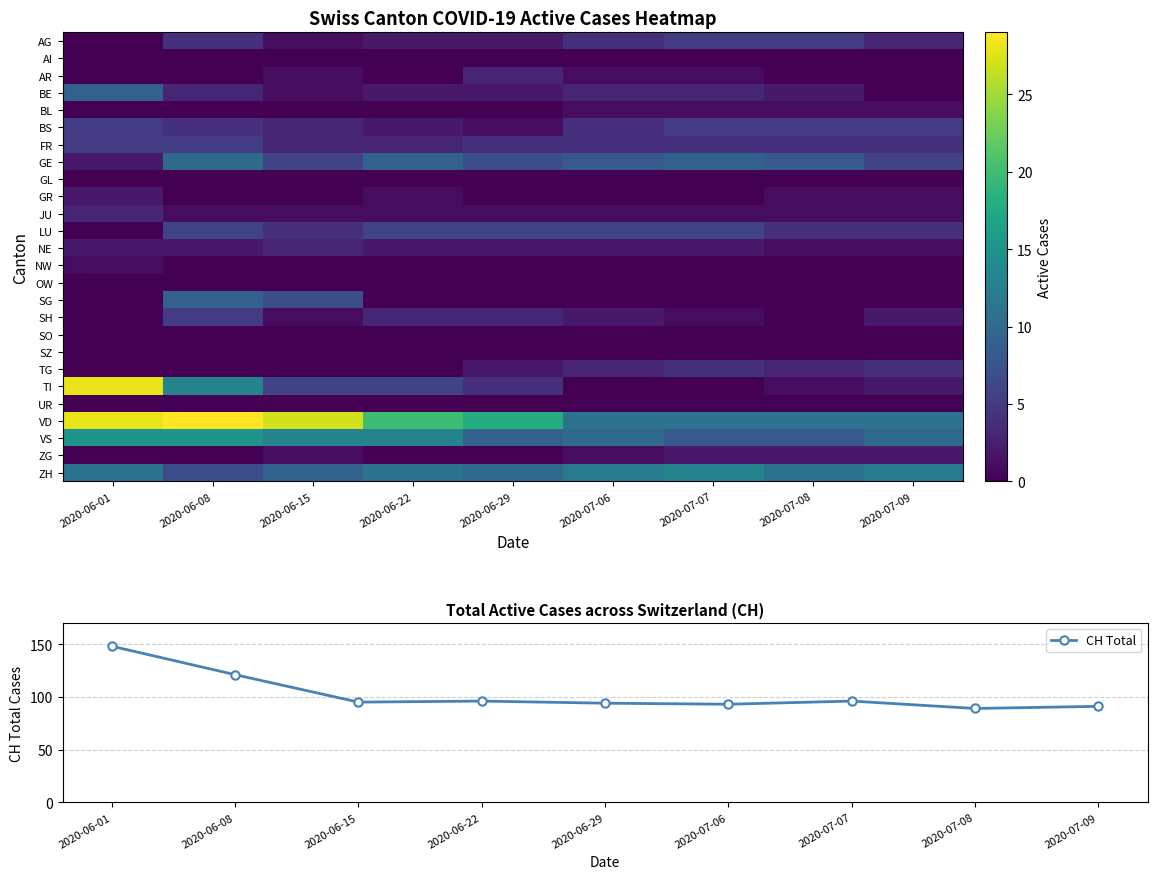

True or false: CH Total has a value of 127 at 2020-07-08.

False